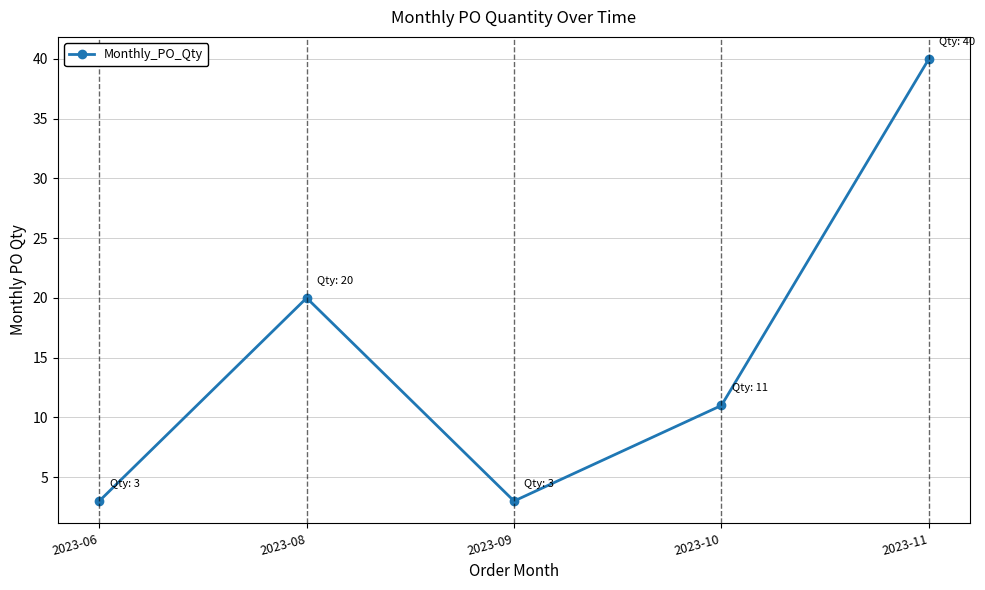

Reading left to right, list all the values displayed in this chart.

2023-06=3	2023-08=20	2023-09=3	2023-10=11	2023-11=40